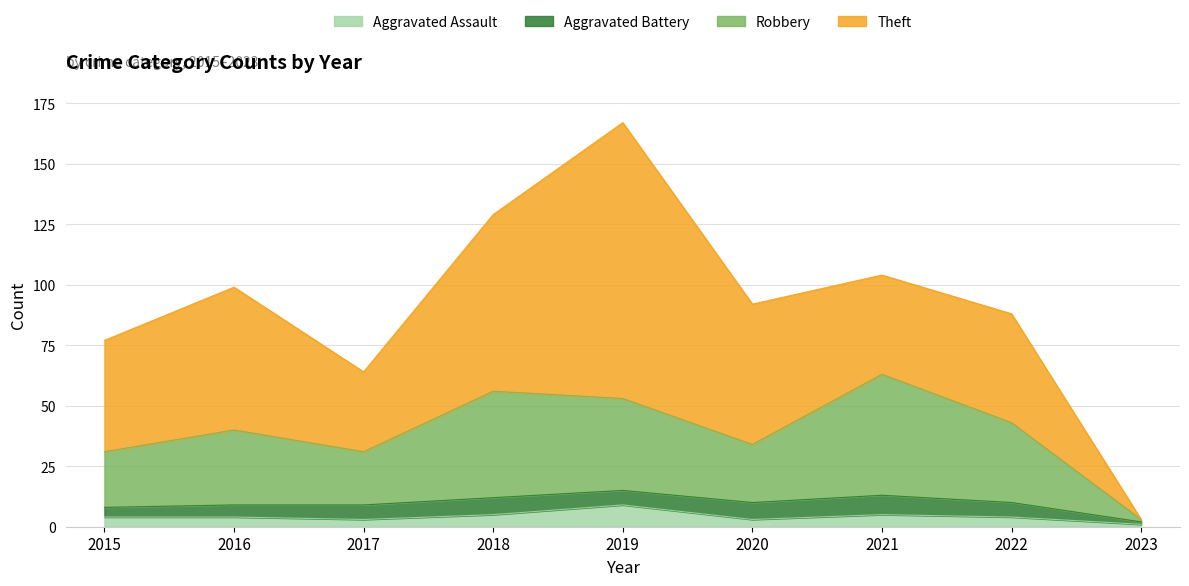

Between 2015 and 2019, which is larger?

2019